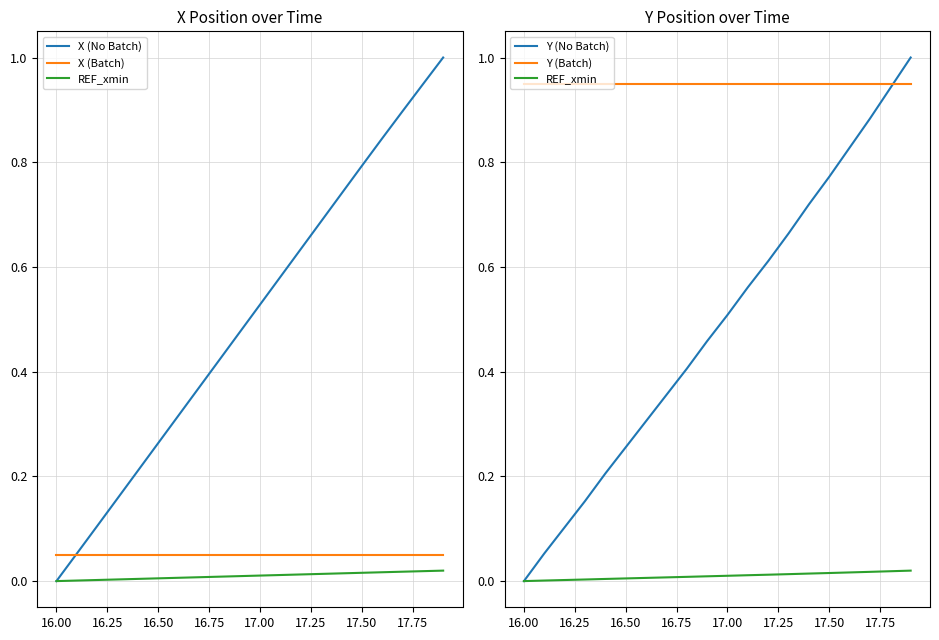

How many categories are shown in the chart?

20